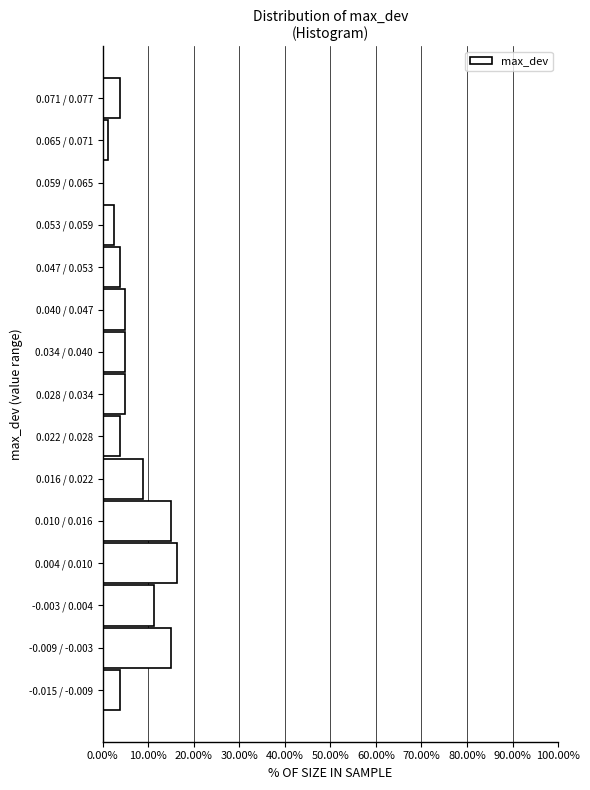

Is it true that the value at 0.071 / 0.077 is 3.8?

True